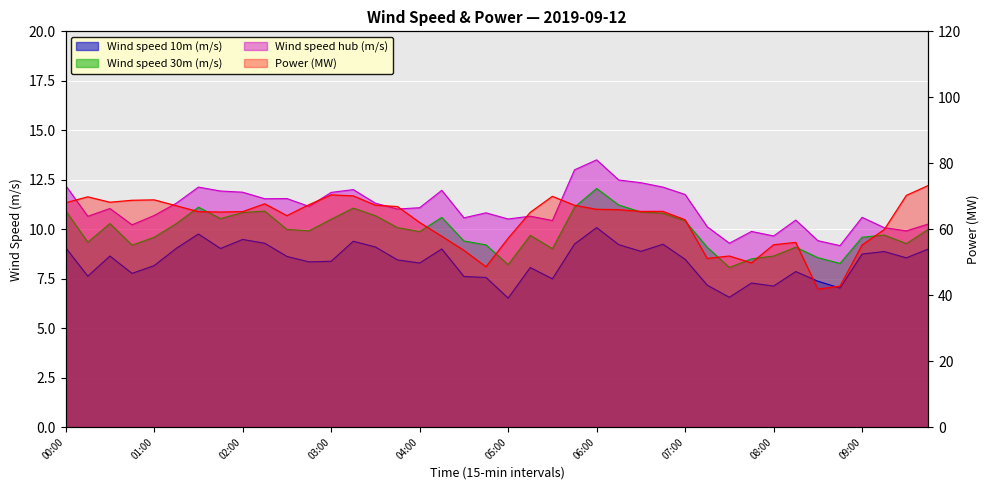

What is the value of the Power (MW) point at the 22nd from the left?

65.1